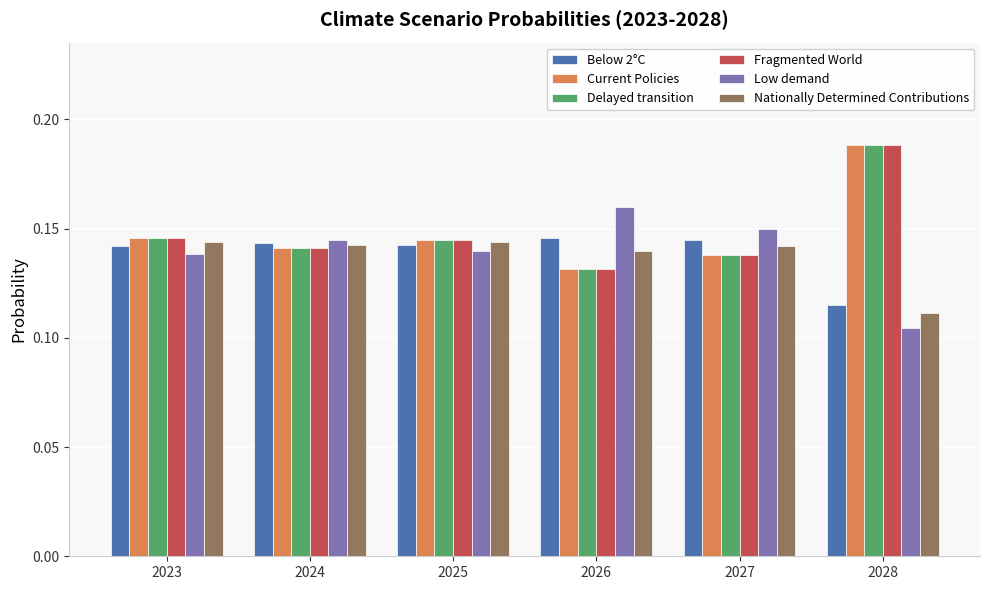

At which category is the sum across all series the highest?

2028